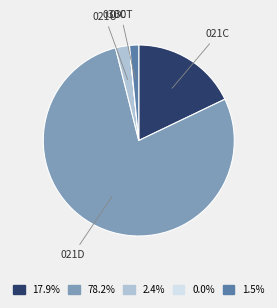

Is the sum of 030T and 021U greater than half?

No